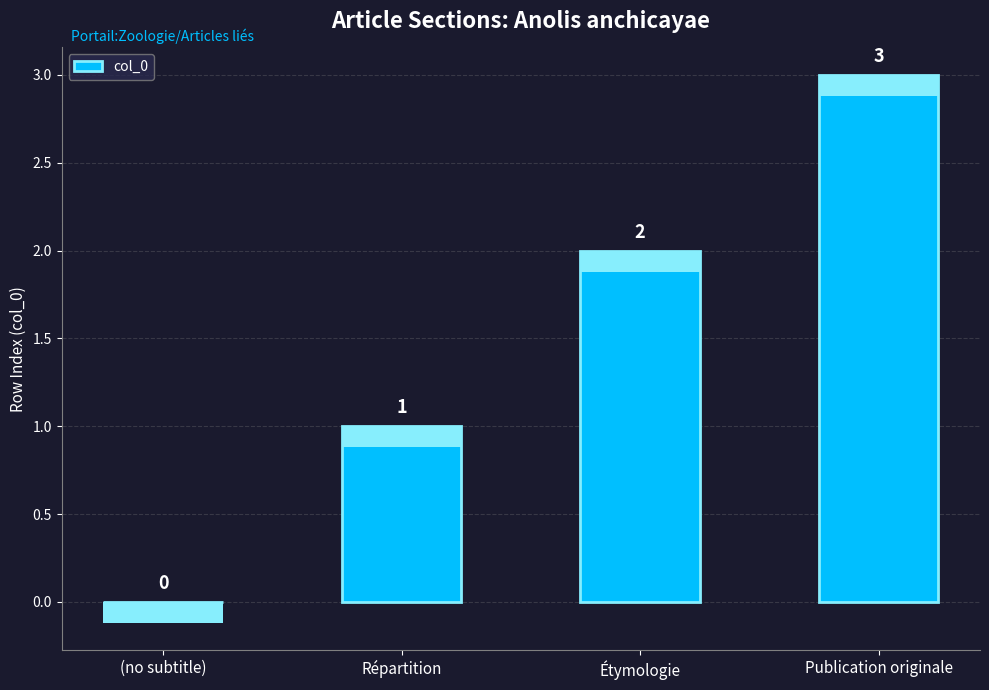

What is the greatest value displayed?

3